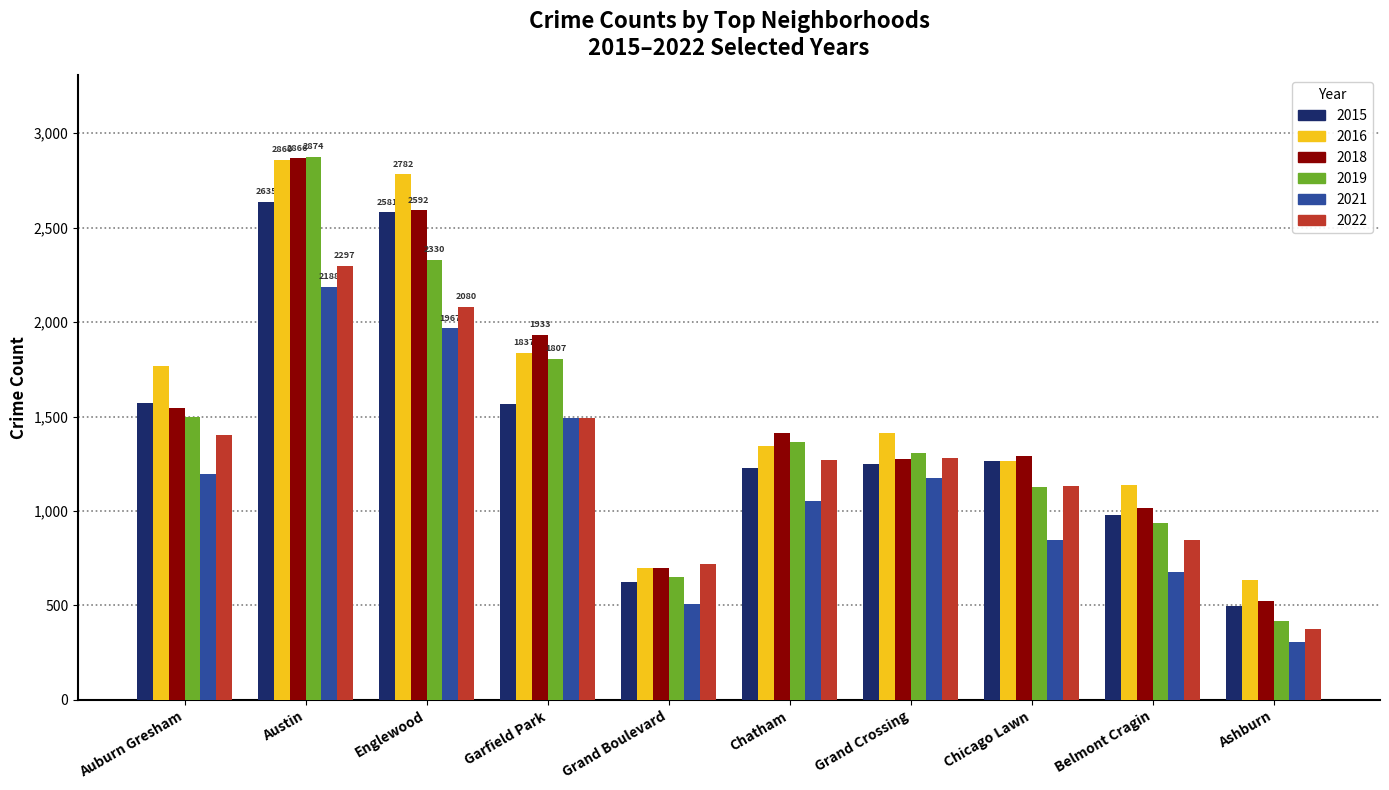

What is the sum of all 2021 values?

11409